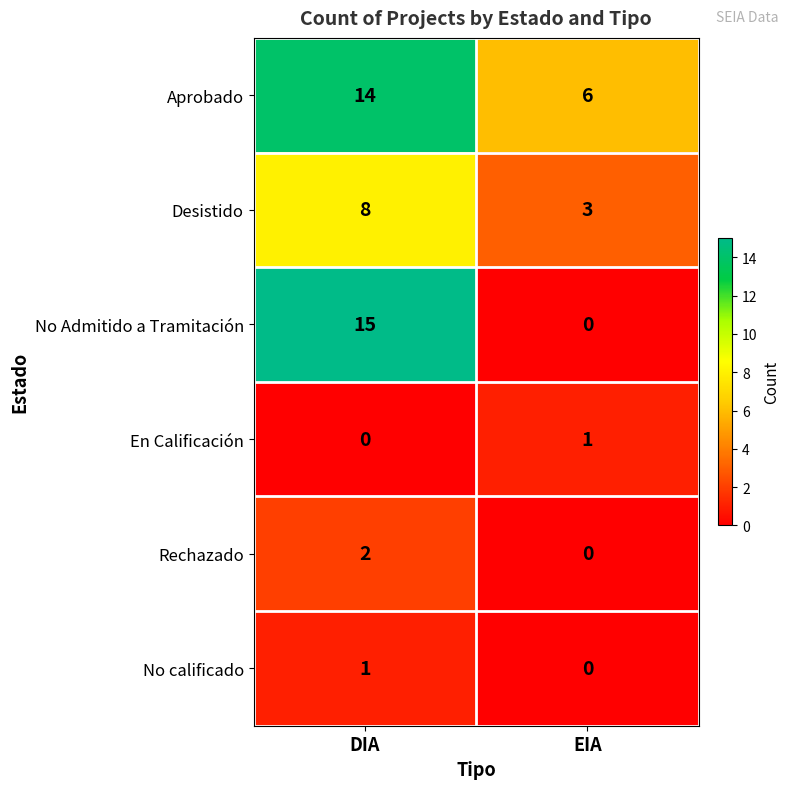

What is the average value of the Desistido series?

6